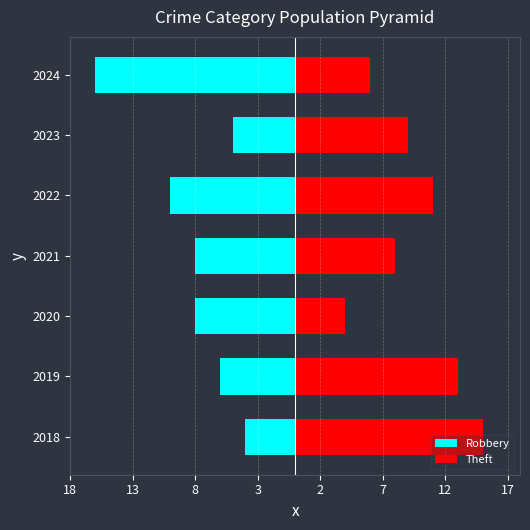

Is the value of Robbery at 2022 greater than the value of Theft at 2022?

No